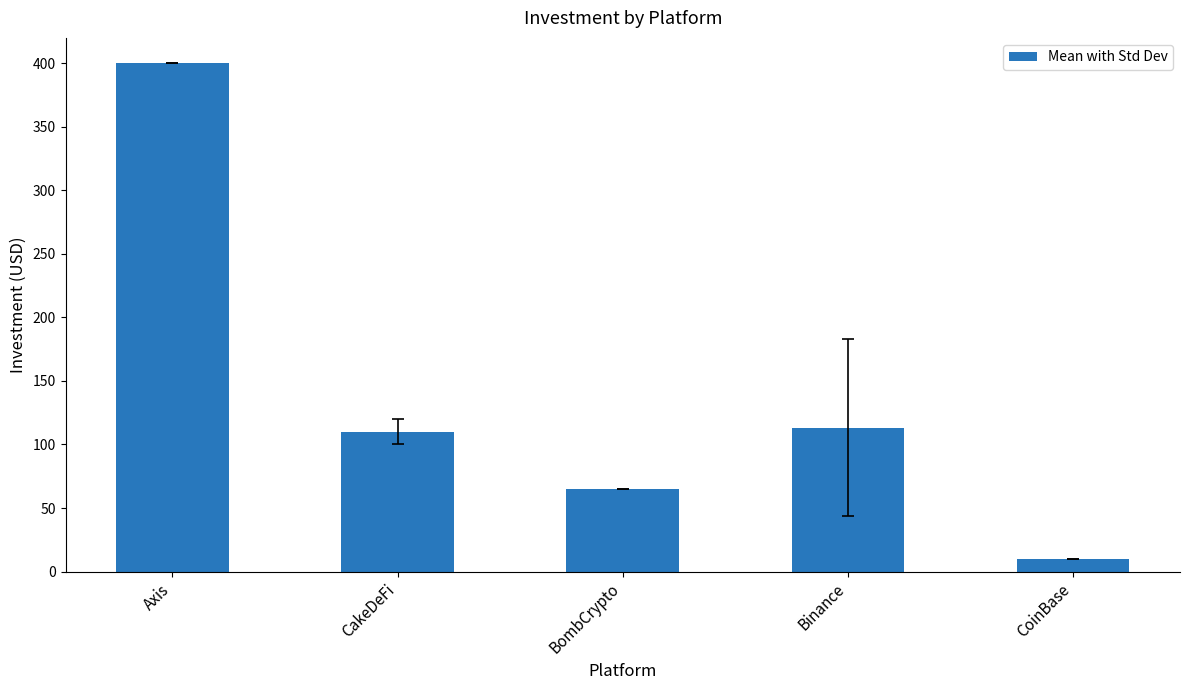

Where does the data first go above 110?

Axis